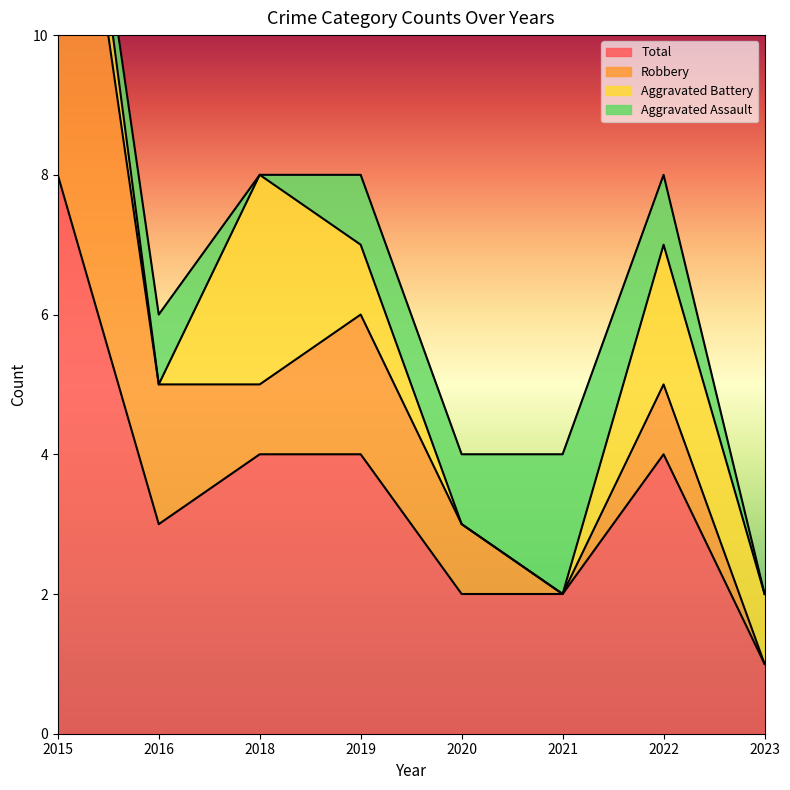

At which label is Robbery closest to 8?

2019